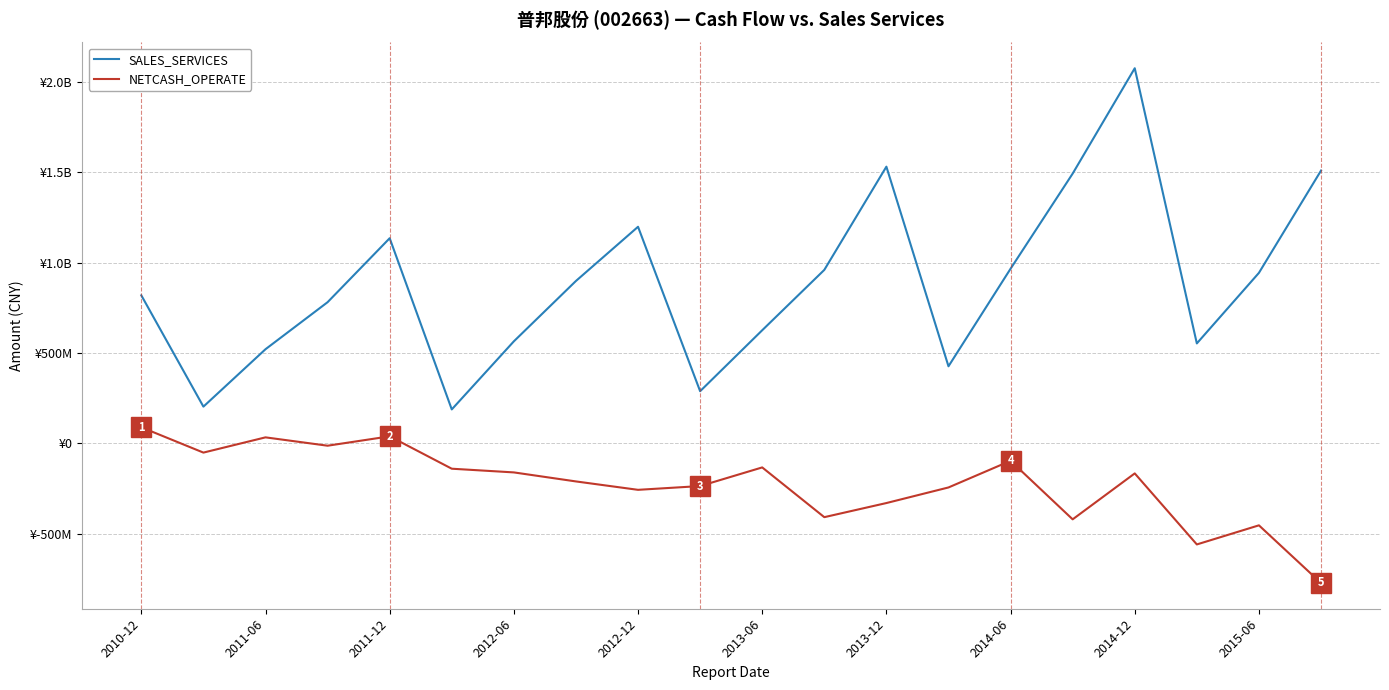

True or false: SALES_SERVICES and NETCASH_OPERATE intersect in this chart.

False